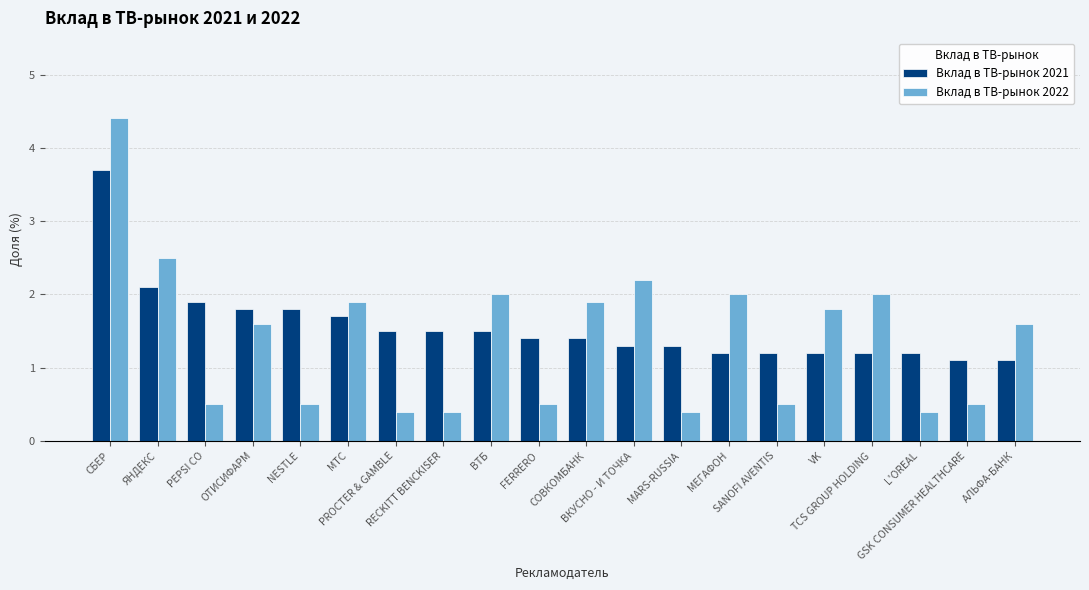

How many bars are there in total?

40